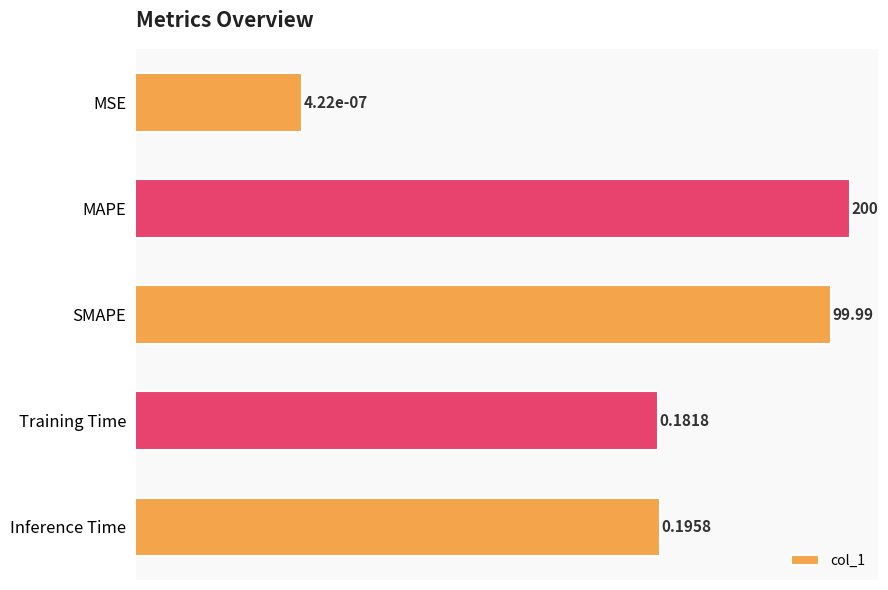

True or false: the data shows 0.1 at Inference Time.

False